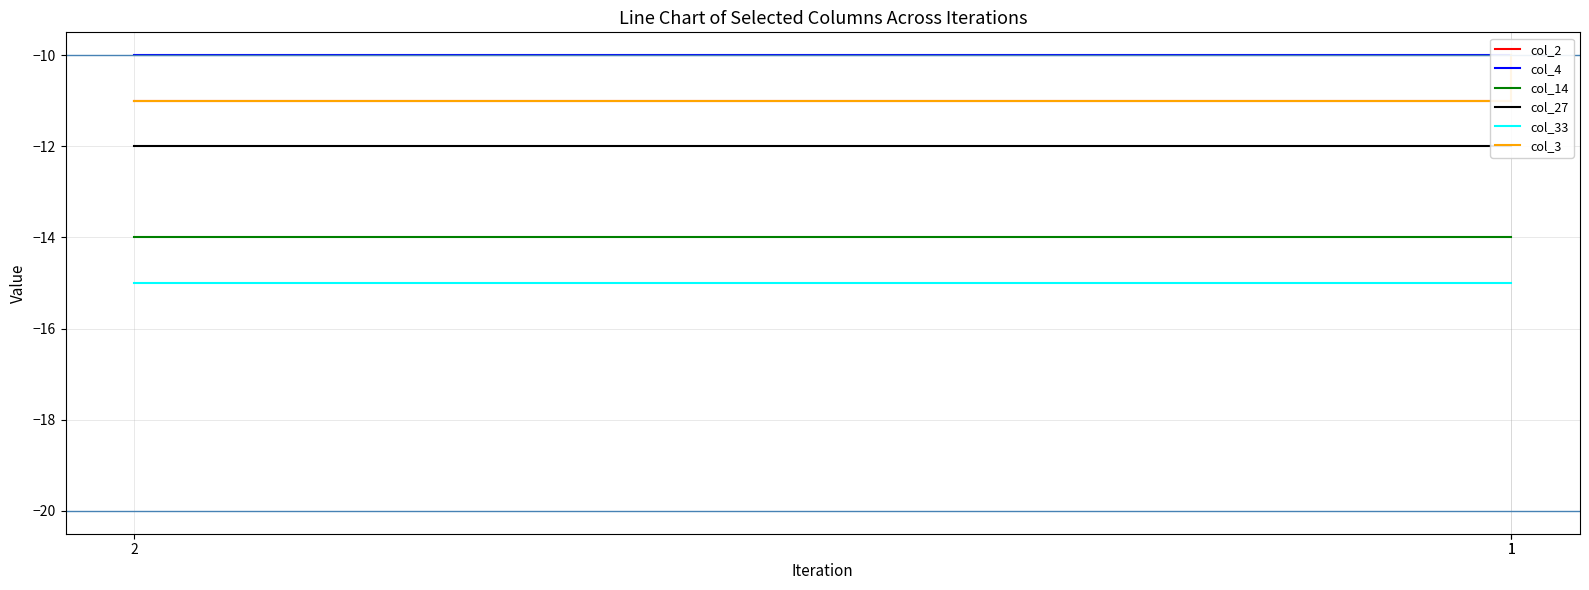

How many values in the col_3 series exceed -11?

1